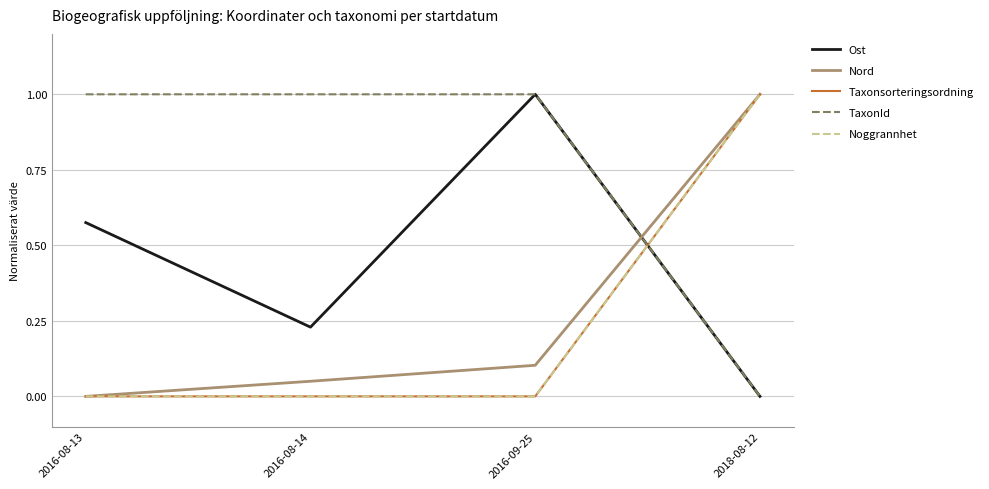

Reading right to left, transcribe all the data shown in this chart.

Ost: 0.0	1.0	0.2	0.6
Nord: 1.0	0.1	0.1	0.0
Taxonsorteringsordning: 1.0	0.0	0.0	0.0
TaxonId: 0.0	1.0	1.0	1.0
Noggrannhet: 1.0	0.0	0.0	0.0